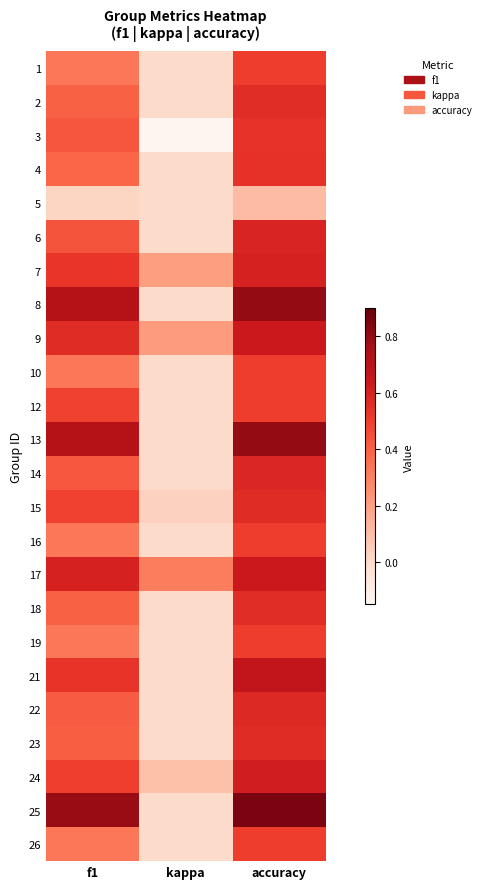

Reading left to right, transcribe all the data shown in this chart.

1: f1=0.3	kappa=0.0	accuracy=0.5
2: f1=0.4	kappa=0.0	accuracy=0.6
3: f1=0.4	kappa=-0.1	accuracy=0.5
4: f1=0.4	kappa=0.0	accuracy=0.5
5: f1=0.0	kappa=0.0	accuracy=0.1
6: f1=0.4	kappa=0.0	accuracy=0.6
7: f1=0.5	kappa=0.2	accuracy=0.6
8: f1=0.7	kappa=0.0	accuracy=0.8
9: f1=0.6	kappa=0.2	accuracy=0.6
10: f1=0.3	kappa=0.0	accuracy=0.5
12: f1=0.5	kappa=0.0	accuracy=0.5
13: f1=0.7	kappa=0.0	accuracy=0.8
14: f1=0.4	kappa=0.0	accuracy=0.6
15: f1=0.5	kappa=0.0	accuracy=0.6
16: f1=0.3	kappa=0.0	accuracy=0.5
17: f1=0.6	kappa=0.3	accuracy=0.6
18: f1=0.4	kappa=0.0	accuracy=0.6
19: f1=0.3	kappa=0.0	accuracy=0.5
21: f1=0.5	kappa=0.0	accuracy=0.7
22: f1=0.4	kappa=0.0	accuracy=0.6
23: f1=0.4	kappa=0.0	accuracy=0.6
24: f1=0.5	kappa=0.1	accuracy=0.6
25: f1=0.8	kappa=0.0	accuracy=0.9
26: f1=0.3	kappa=0.0	accuracy=0.5